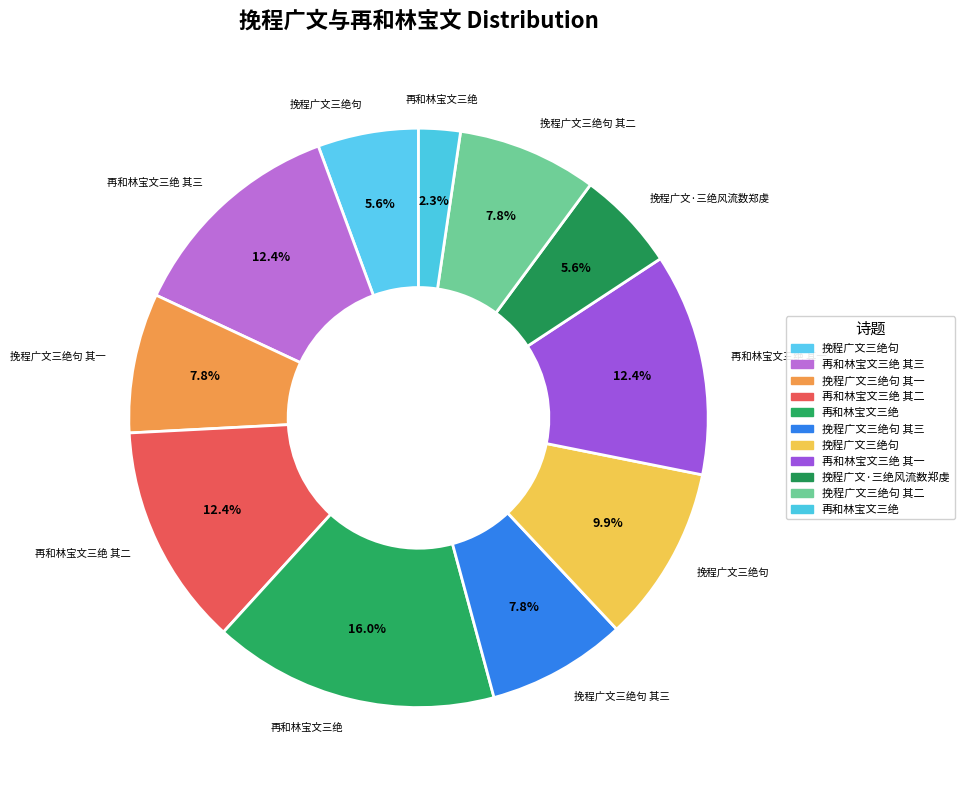

Count the number of slices in the pie.

11